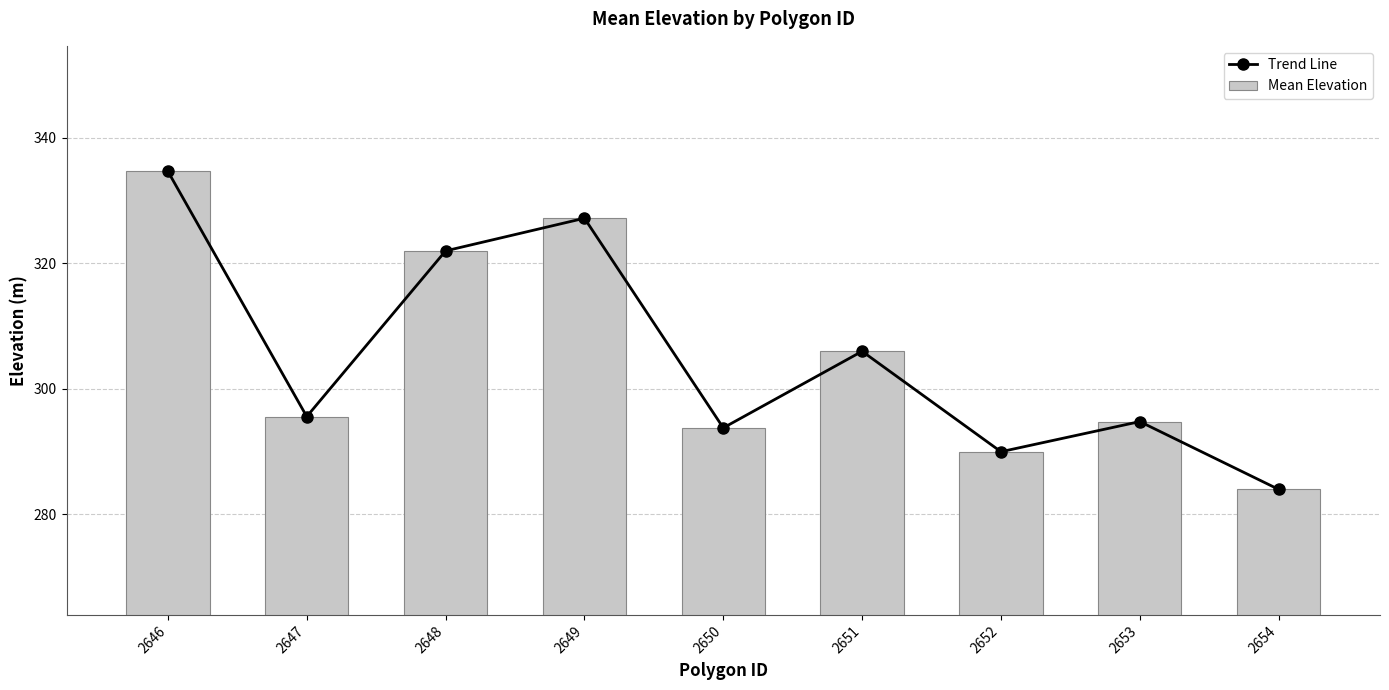

What is the difference between the Trend Line values at 2647 and 2646?

39.1